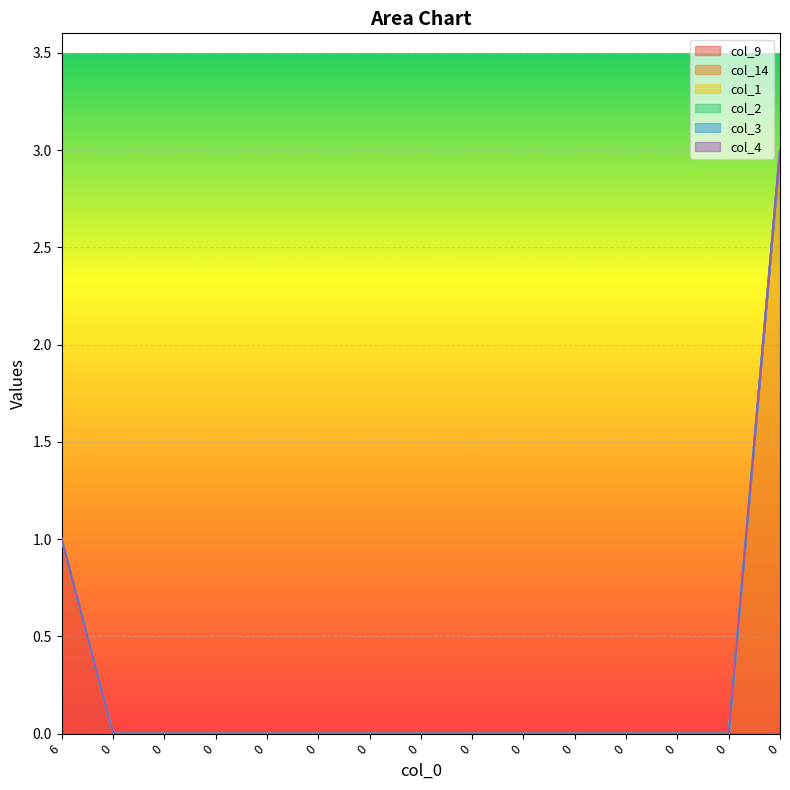

Reading left to right, extract all data points from this chart.

col_9: 6=1	0=0	0=0	0=0	0=0	0=0	0=0	0=0	0=0	0=0	0=0	0=0	0=0	0=0	0=0
col_14: 6=0	0=0	0=0	0=0	0=0	0=0	0=0	0=0	0=0	0=0	0=0	0=0	0=0	0=0	0=3
col_1: 6=0	0=0	0=0	0=0	0=0	0=0	0=0	0=0	0=0	0=0	0=0	0=0	0=0	0=0	0=0
col_2: 6=0	0=0	0=0	0=0	0=0	0=0	0=0	0=0	0=0	0=0	0=0	0=0	0=0	0=0	0=0
col_3: 6=0	0=0	0=0	0=0	0=0	0=0	0=0	0=0	0=0	0=0	0=0	0=0	0=0	0=0	0=0
col_4: 6=0	0=0	0=0	0=0	0=0	0=0	0=0	0=0	0=0	0=0	0=0	0=0	0=0	0=0	0=0